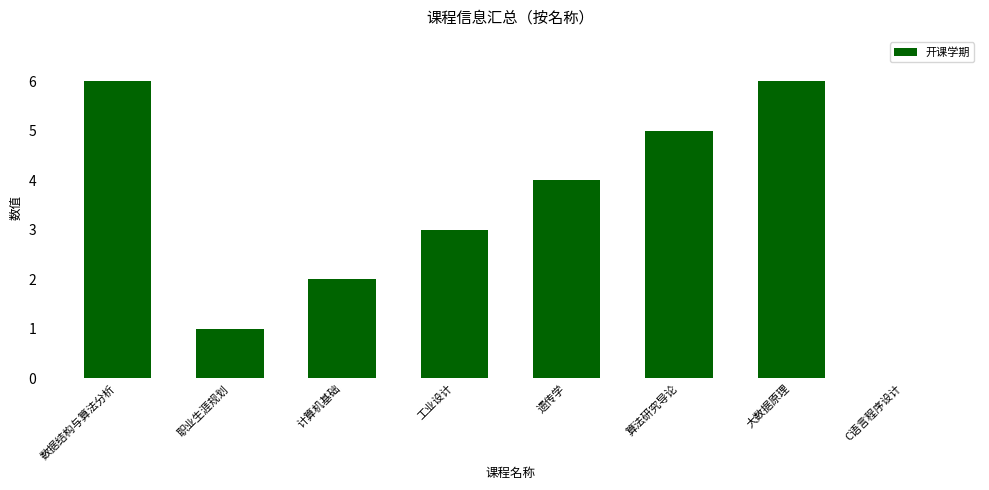

What is the sum of all values?

27